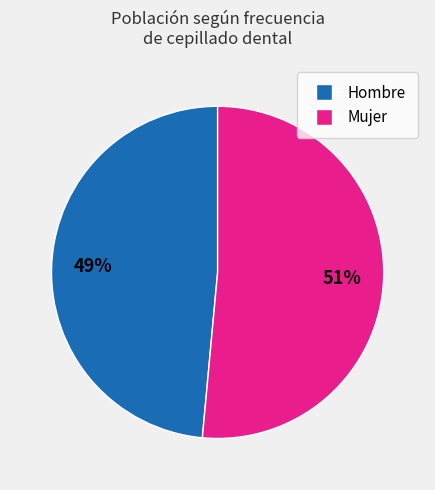

Is there a majority slice in this chart?

Yes